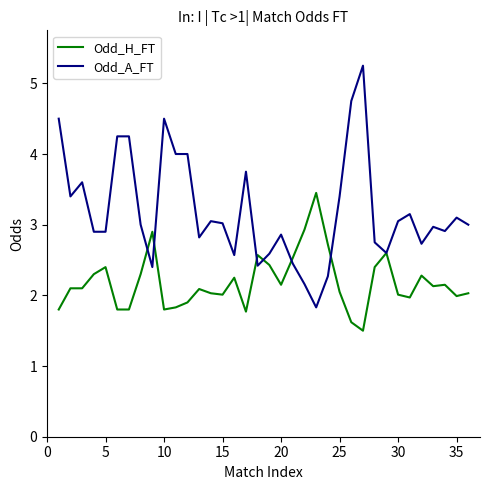

List the series in order of their peak value, lowest first.

Odd_H_FT, Odd_A_FT